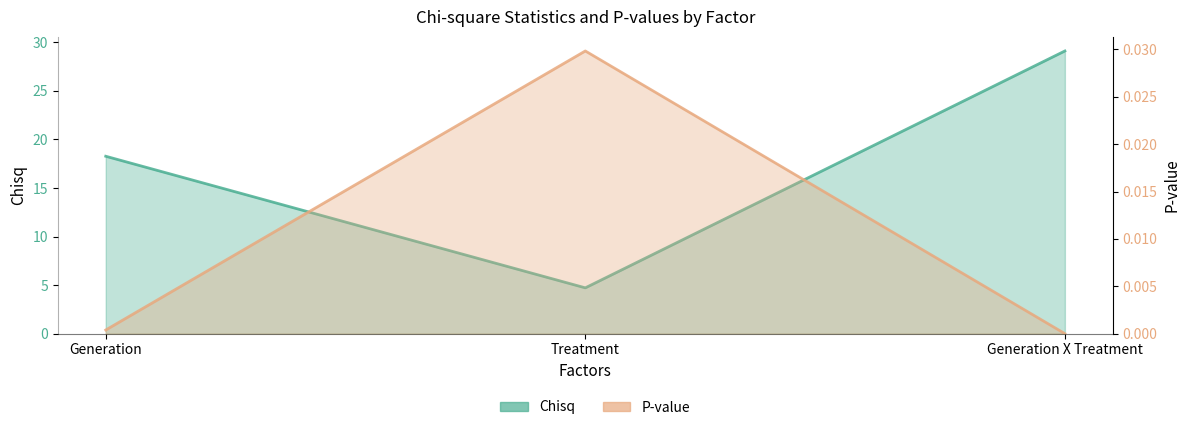

Which has a higher value, Generation X Treatment or Treatment?

Generation X Treatment